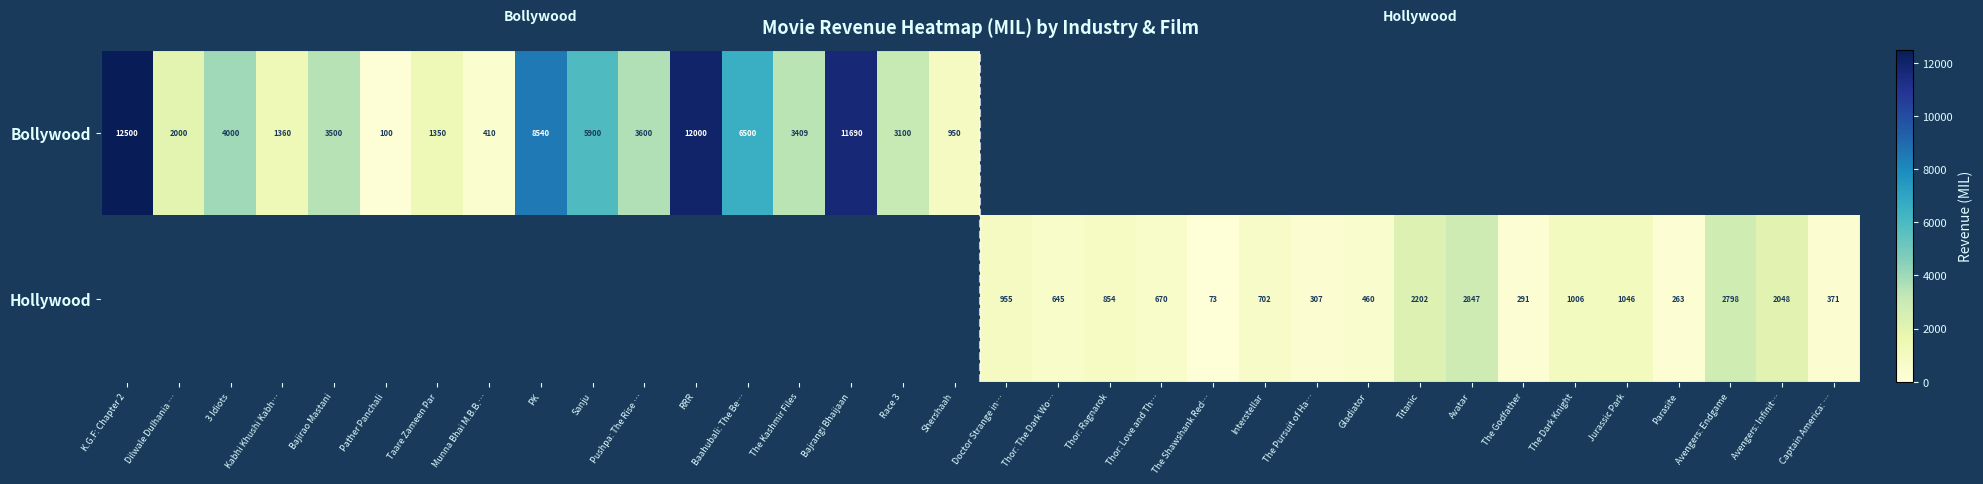

What is the sum of the Hollywood values at Jurassic Park and Thor: Love and Th…?

1716